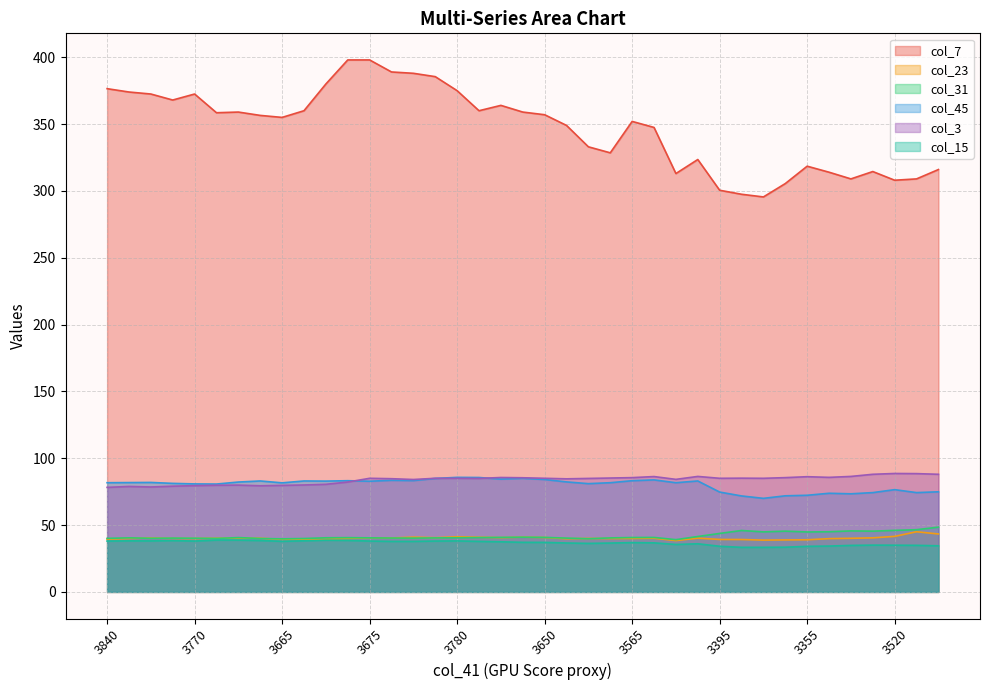

Reading left to right, list all the values displayed in this chart.

col_7: 376.5	374.0	372.5	368.0	372.5	358.5	359.0	356.5	355.0	360.0	380.0	398.0	398.0	389.0	388.0	385.5	375.0	360.0	364.0	359.0	357.0	349.0	333.0	328.5	352.0	347.5	313.0	323.5	300.5	297.5	295.5	305.5	318.5	314.0	309.0	314.5	308.0	309.0	316.0
col_23: 39.5	40.0	40.3	40.0	40.0	40.1	40.2	40.1	39.3	39.4	39.5	40.0	40.5	40.4	41.0	40.5	41.2	40.9	40.6	41.0	40.7	39.8	40.0	40.0	40.0	40.1	38.4	40.2	39.2	39.2	38.8	38.9	39.0	39.9	40.1	40.5	41.5	45.0	43.4
col_31: 40.0	40.5	40.1	40.2	40.1	40.0	40.6	40.0	39.7	40.0	40.5	40.6	40.5	40.3	40.2	40.4	40.5	40.6	40.8	41.0	40.8	40.2	39.8	40.4	40.7	40.8	39.1	41.5	43.8	46.0	44.9	45.5	44.9	45.0	45.6	45.5	46.0	46.5	48.5
col_45: 81.7	81.8	81.9	81.2	80.8	80.7	82.2	83.0	81.6	83.0	82.9	83.2	82.8	83.5	83.3	84.9	85.7	85.6	84.4	85.0	84.1	82.3	81.0	81.7	83.2	83.8	81.7	83.0	74.7	71.8	70.0	71.9	72.3	73.8	73.4	74.3	76.5	74.3	74.9
col_3: 78.2	78.9	78.5	79.1	79.5	79.8	79.9	79.4	79.7	80.0	80.5	82.2	85.0	84.7	84.1	85.0	85.0	84.9	85.6	85.4	85.0	84.6	84.9	85.2	85.5	86.3	84.2	86.4	85.0	85.1	85.0	85.5	86.2	85.7	86.4	88.0	88.6	88.5	88.0
col_15: 38.0	38.2	38.1	38.4	38.0	38.8	38.8	38.5	37.9	38.2	38.7	38.5	38.0	37.8	37.8	38.0	38.1	37.8	37.5	37.1	37.0	36.6	36.3	36.5	36.9	36.7	35.5	36.0	34.1	33.4	33.4	33.5	34.1	34.3	34.8	35.0	35.0	34.9	34.5